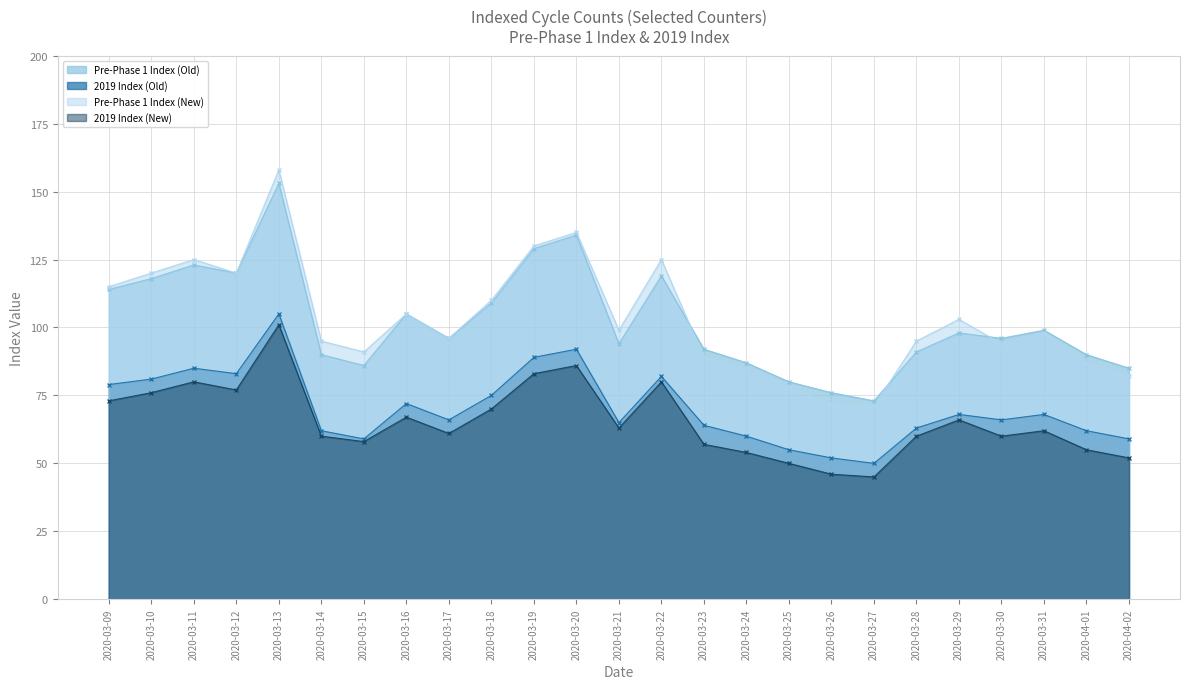

At how many categories does at least one series exceed 131?

2